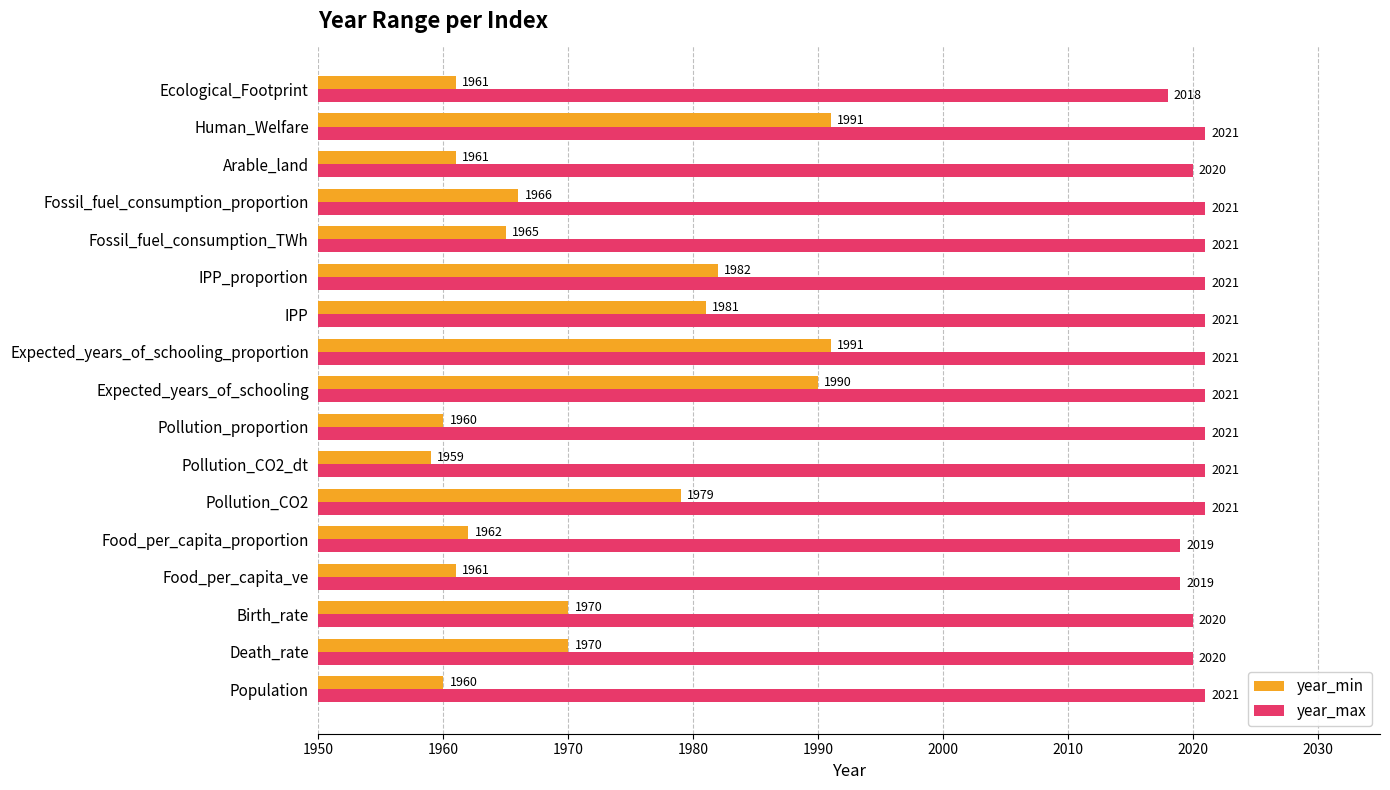

Which series has the largest total across all categories?

year_max